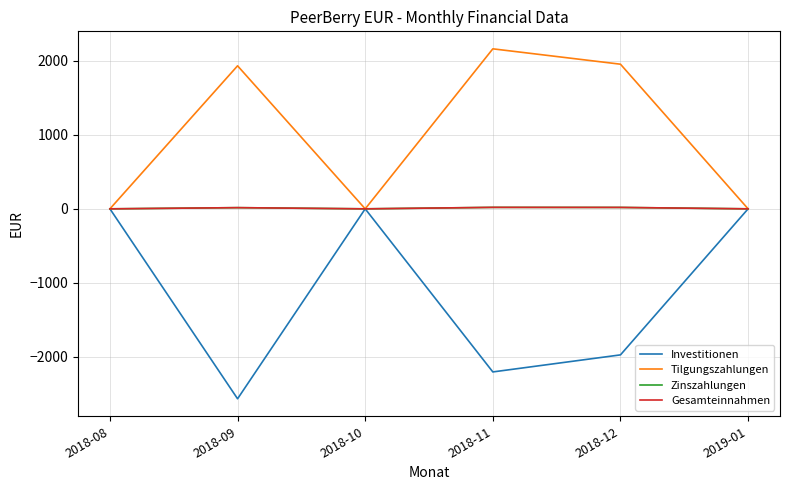

Which has a higher value, 2018-09 or 2018-10?

2018-10